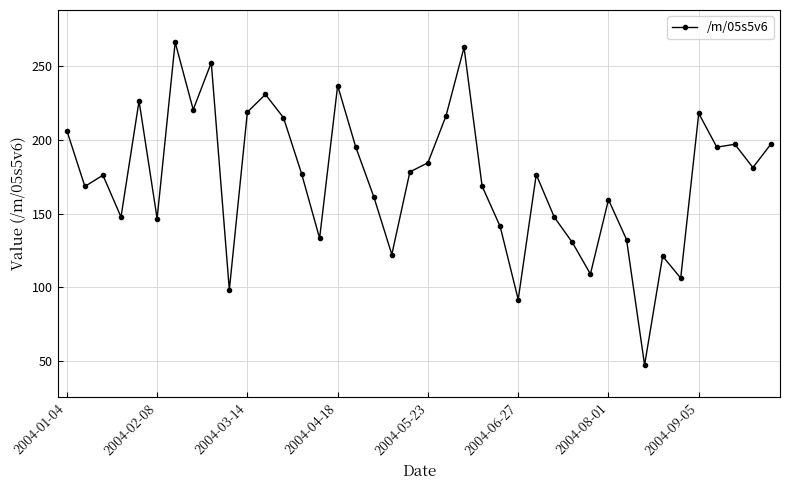

Count the number of categories in the chart.

40